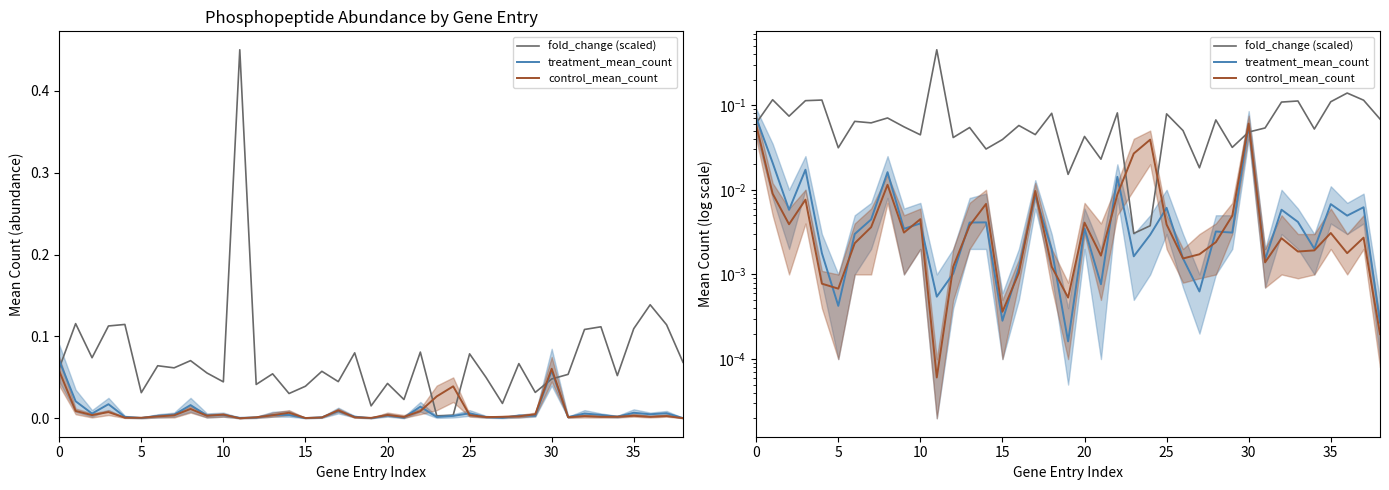

The value of control_mean_count at 10 is 0.0. True or false?

False